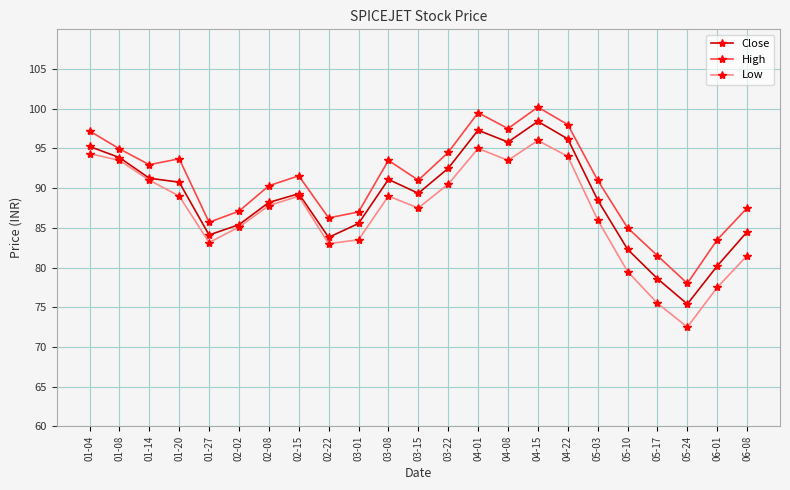

True or false: Close and High intersect in this chart.

False